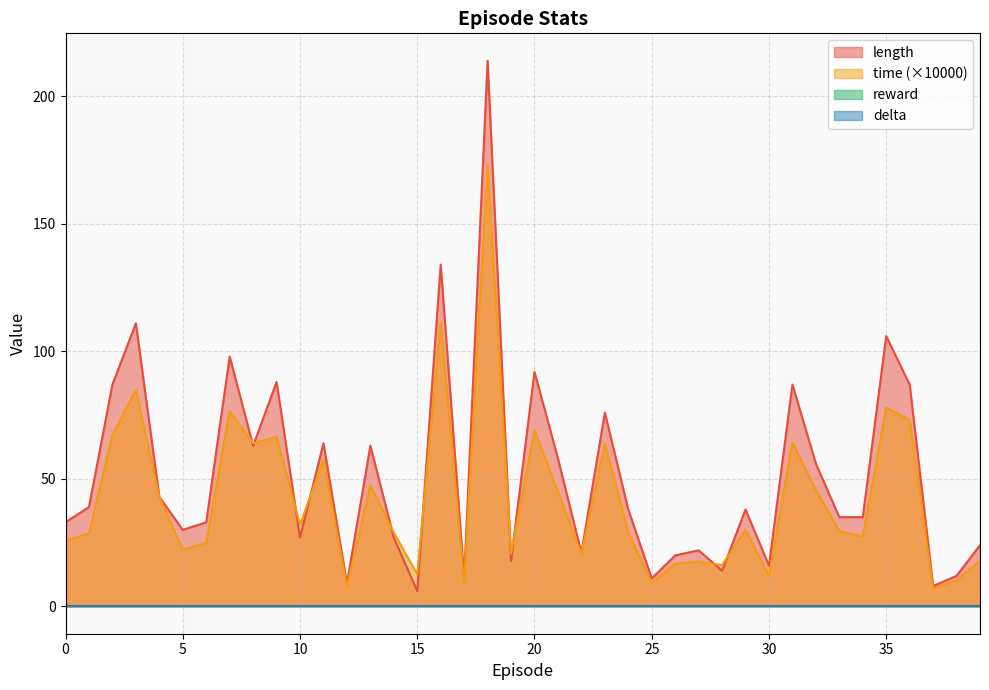

The time series shows 73.1 at 36. True or false?

True